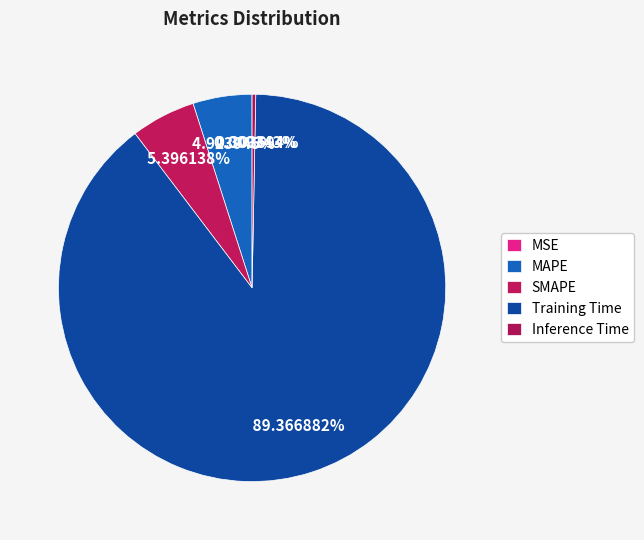

Count the number of slices in the pie.

5